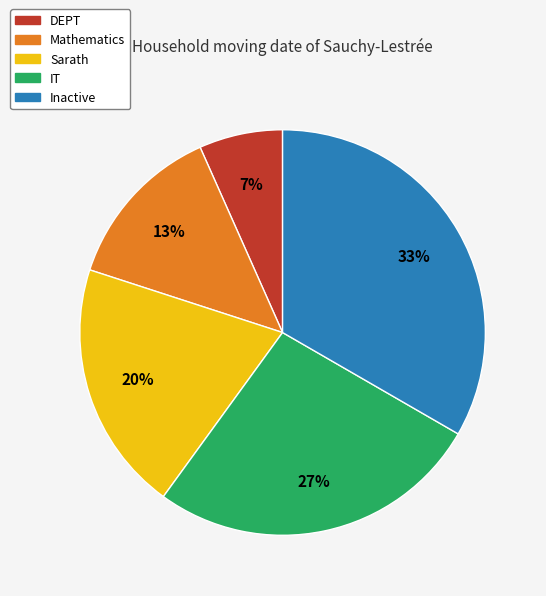

How many segments does this pie chart have?

5